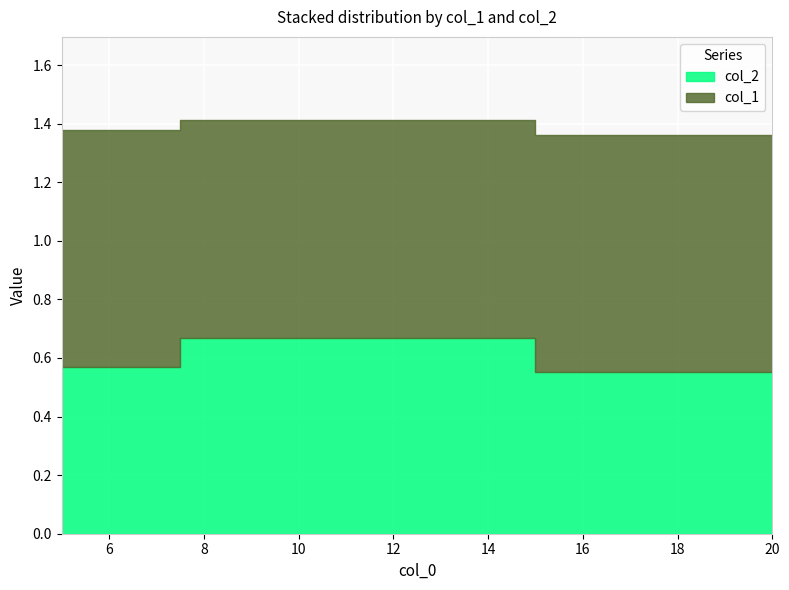

What is the value of the col_1 point at the 3rd from the left?

0.8